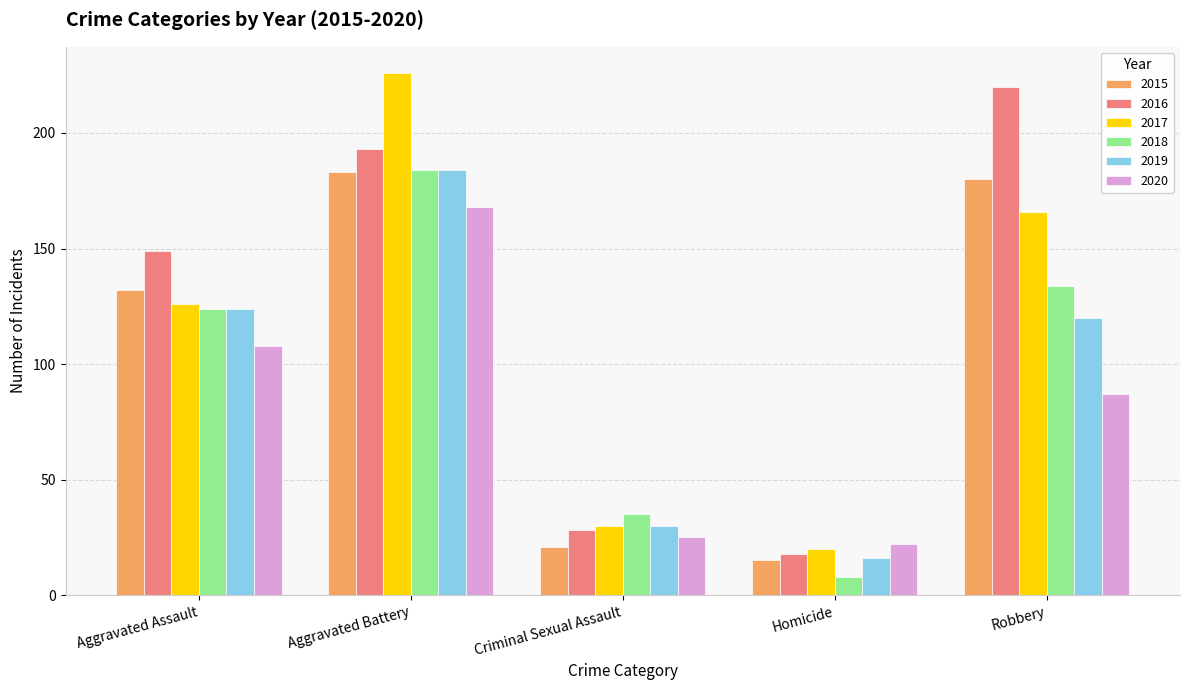

Reading right to left, list all the values displayed in this chart.

2015: 180	15	21	183	132
2016: 220	18	28	193	149
2017: 166	20	30	226	126
2018: 134	8	35	184	124
2019: 120	16	30	184	124
2020: 87	22	25	168	108